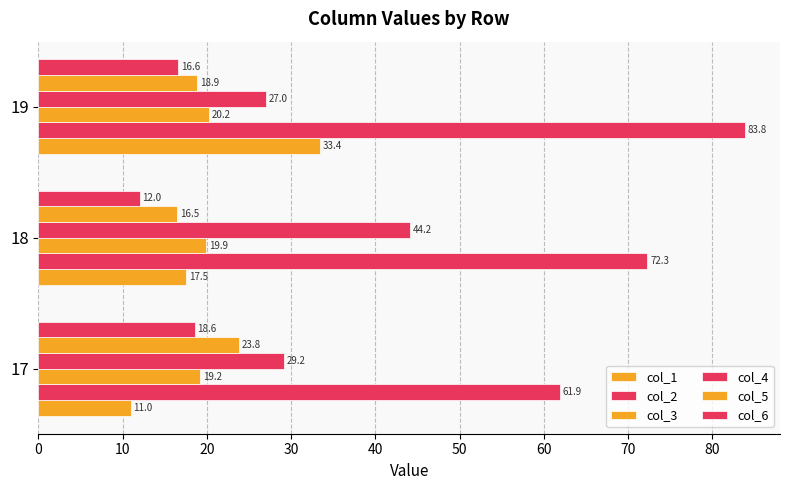

What is the value of the col_2 bar at the 2nd from the left?

72.3